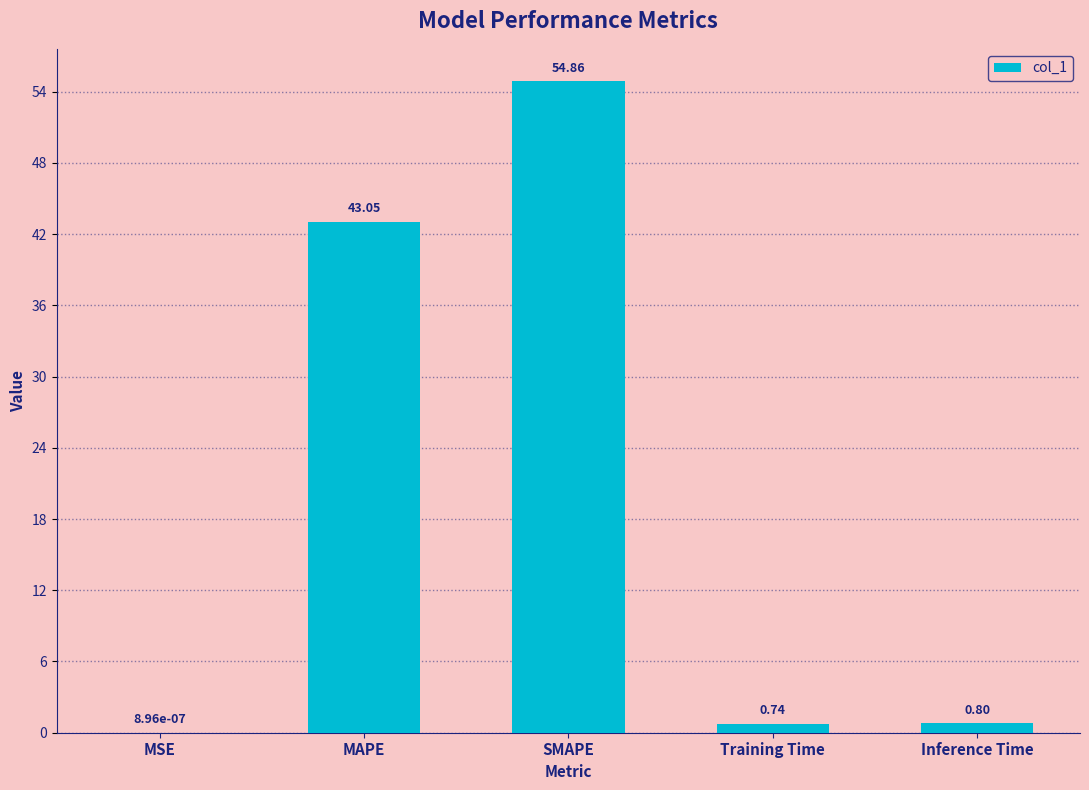

Count the number of data series in this chart.

1